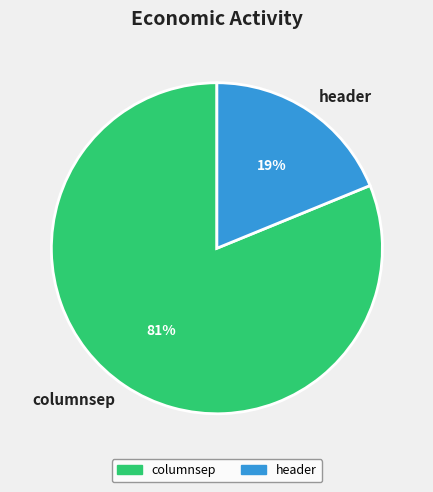

Do header and columnsep together represent more than half of the pie?

Yes